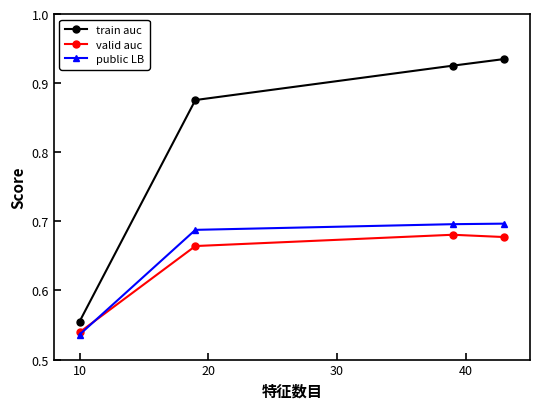

How many times do valid auc and public LB cross each other?

1